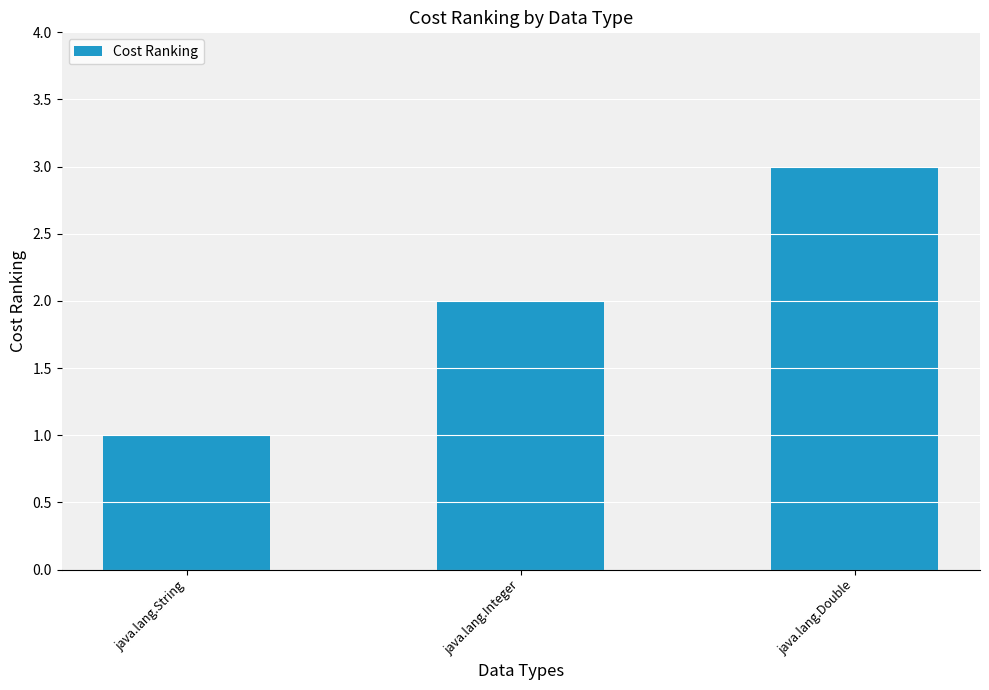

What is the greatest value displayed?

3